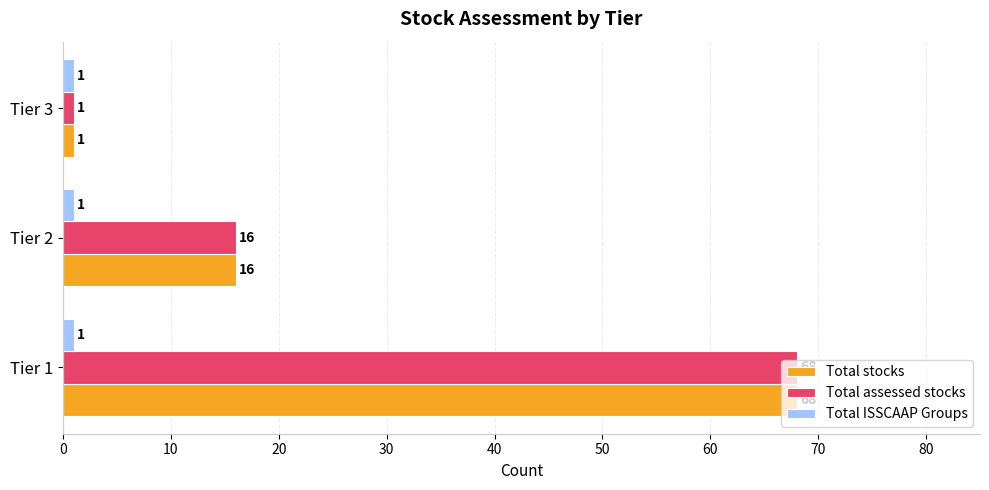

What is the smallest value displayed?

1